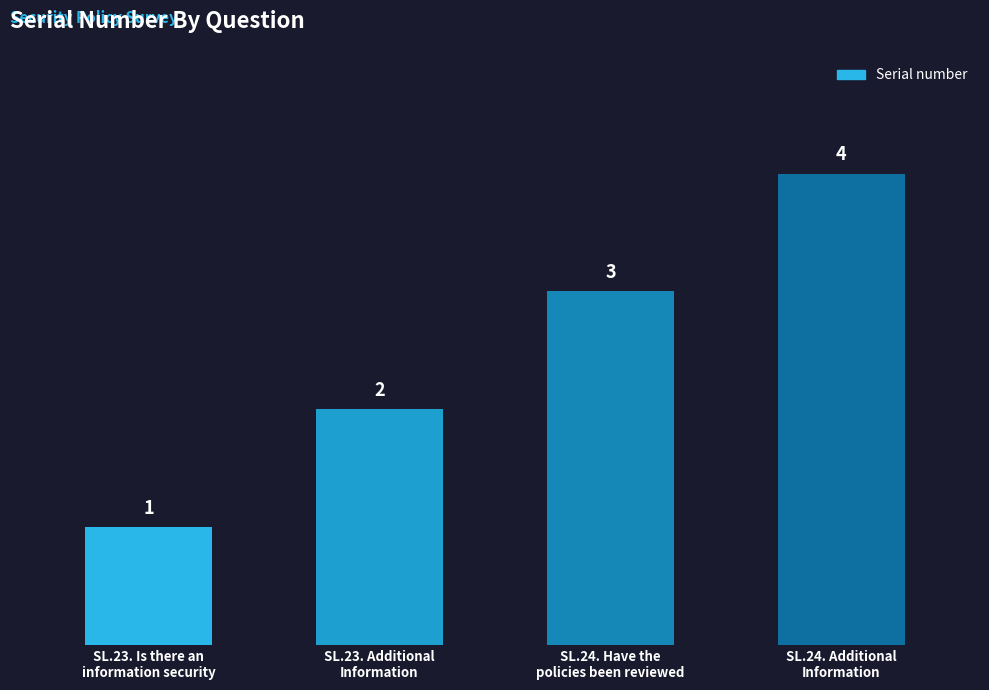

Where is the data nearest to the value 2?

SL.23. Additional
Information